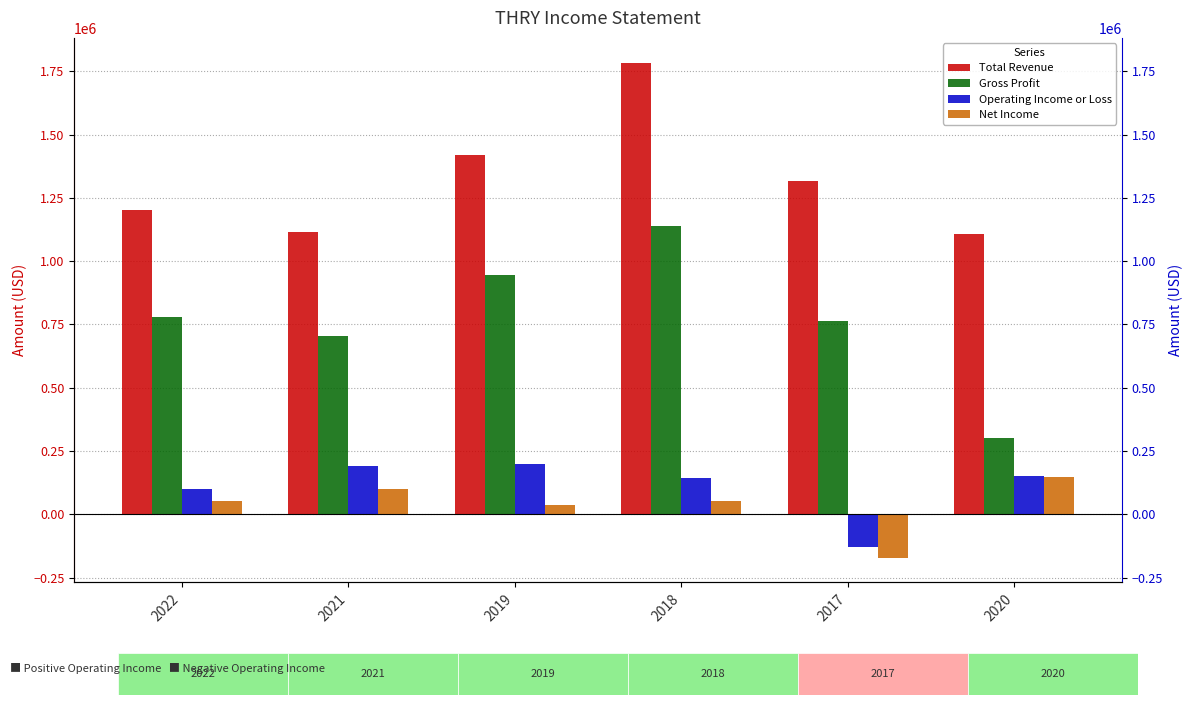

Which category has the highest value in the Total Revenue series?

2018